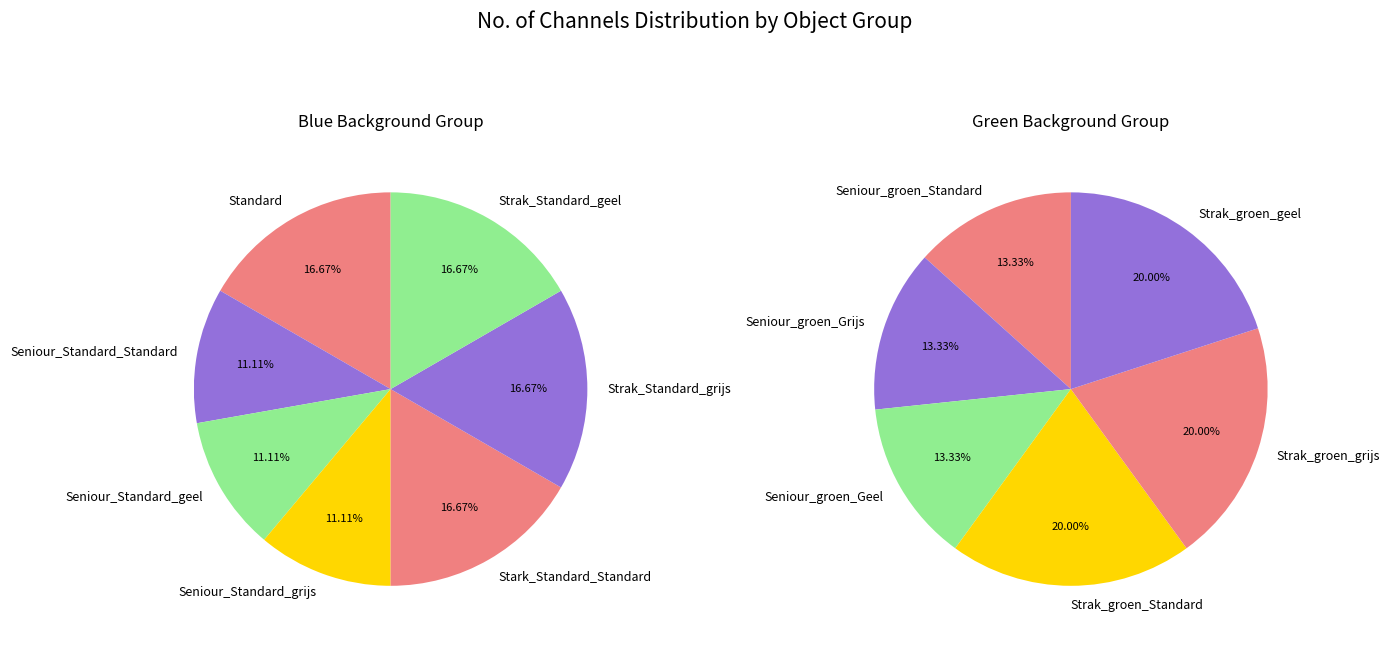

Is it true that Strak_groen_geel is 17% of the pie?

False